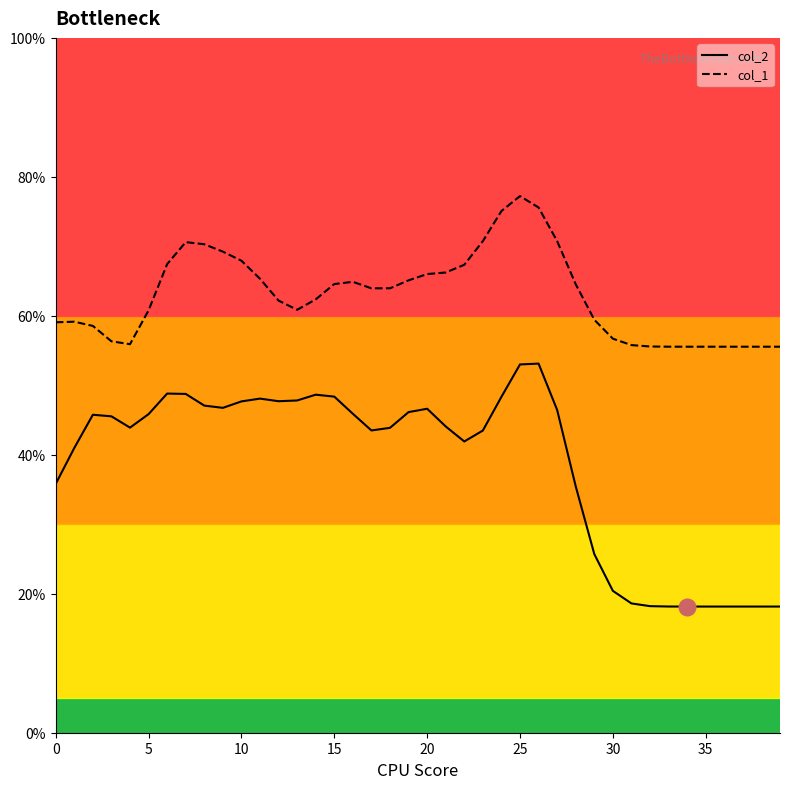

What is the difference between the maximum and minimum values in the col_2 series?

35.0